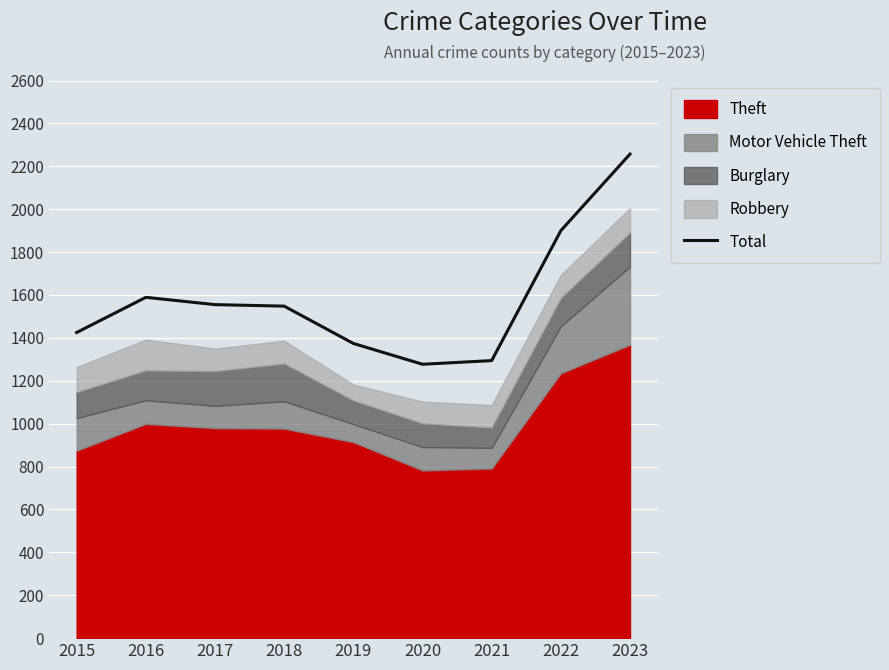

How many lines are shown in the chart?

1